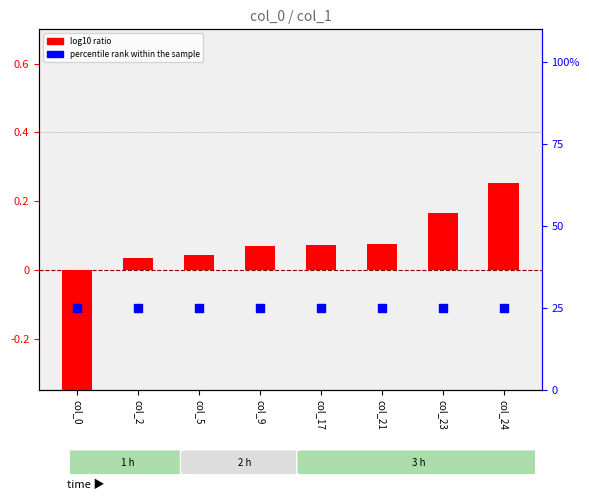

Which series has the widest spread of Y values?

log10 ratio